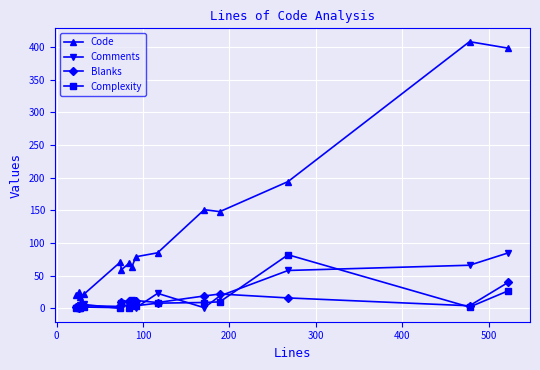

True or false: Blanks and Code cross at least once.

False